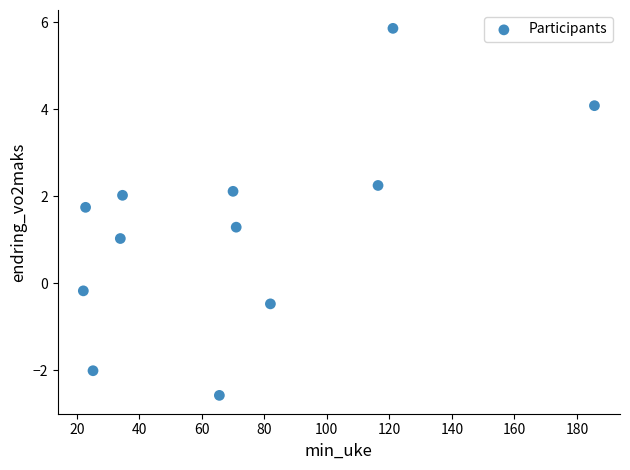

What is the average Y value?

1.3